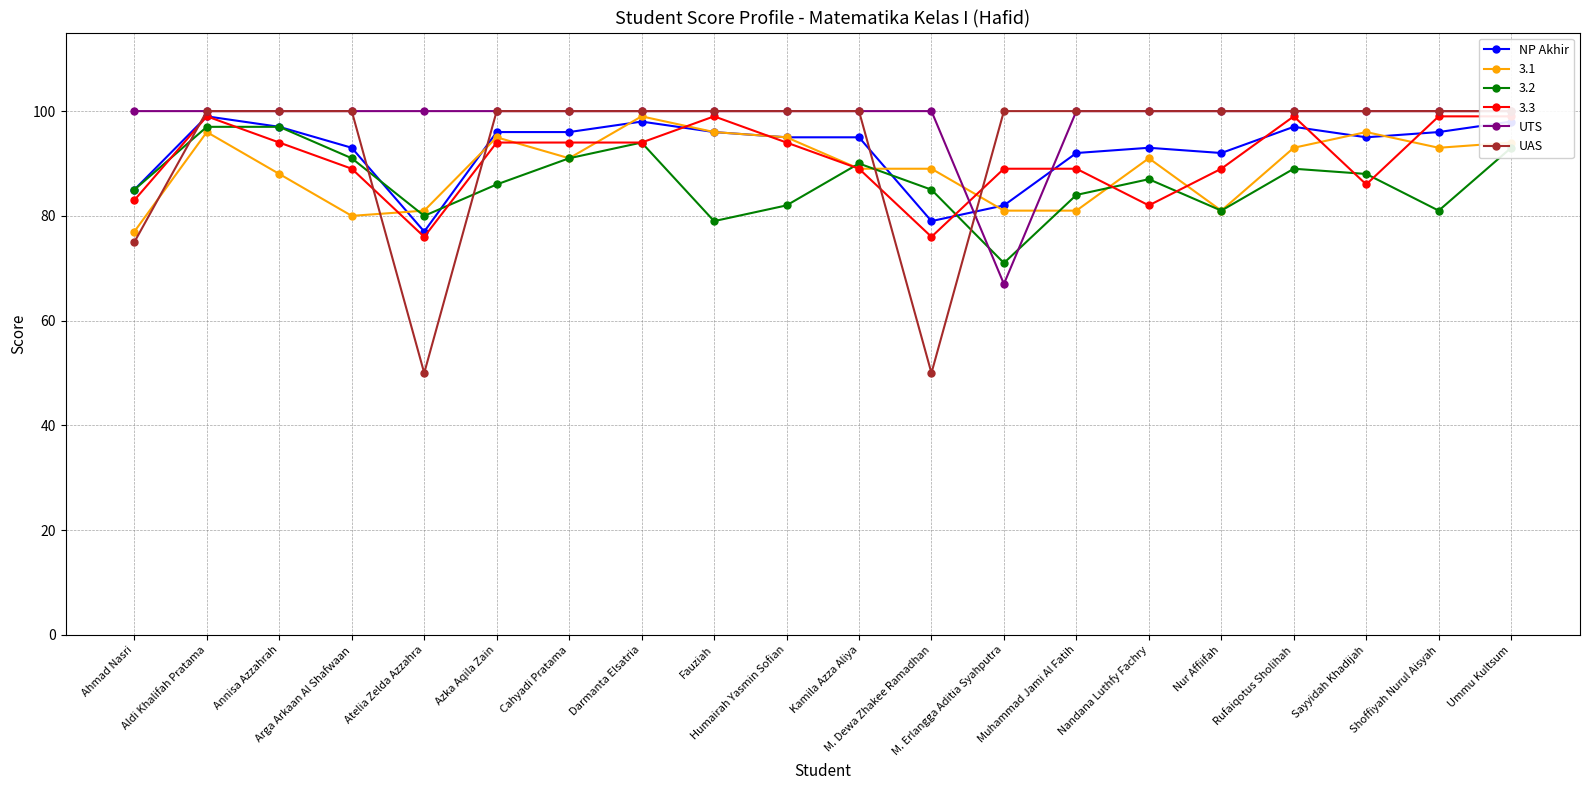

Read the UTS value at Azka Aqila Zain, to the nearest 10.

100